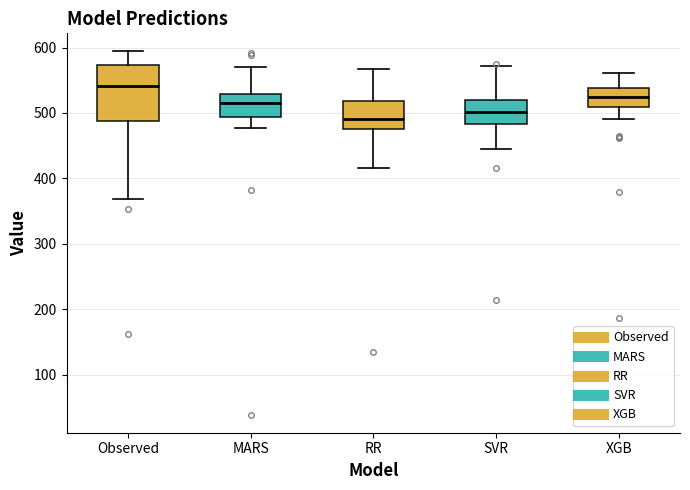

Which box's median line is the lowest?

RR